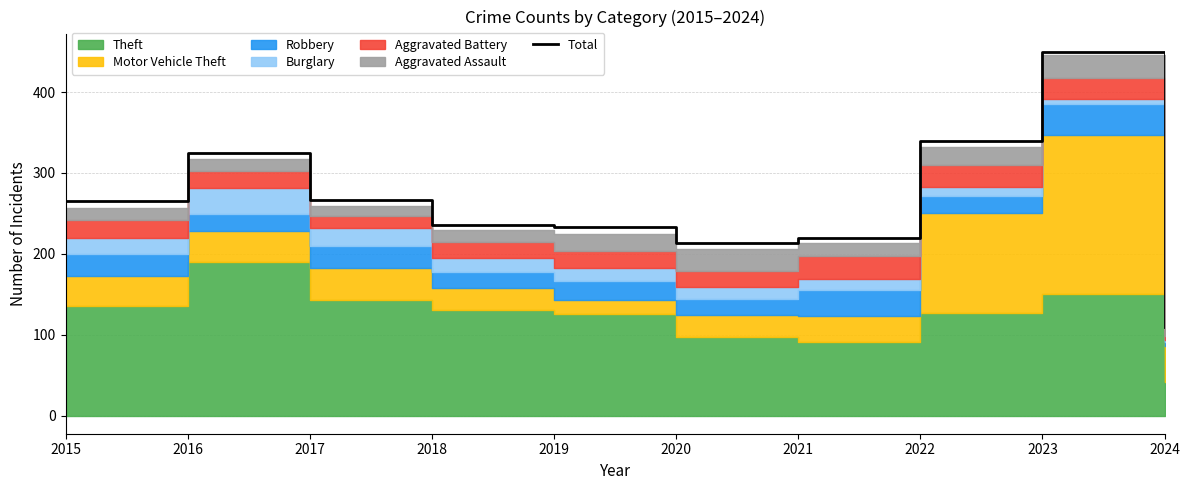

True or false: the data shows 85 at 2016.

False